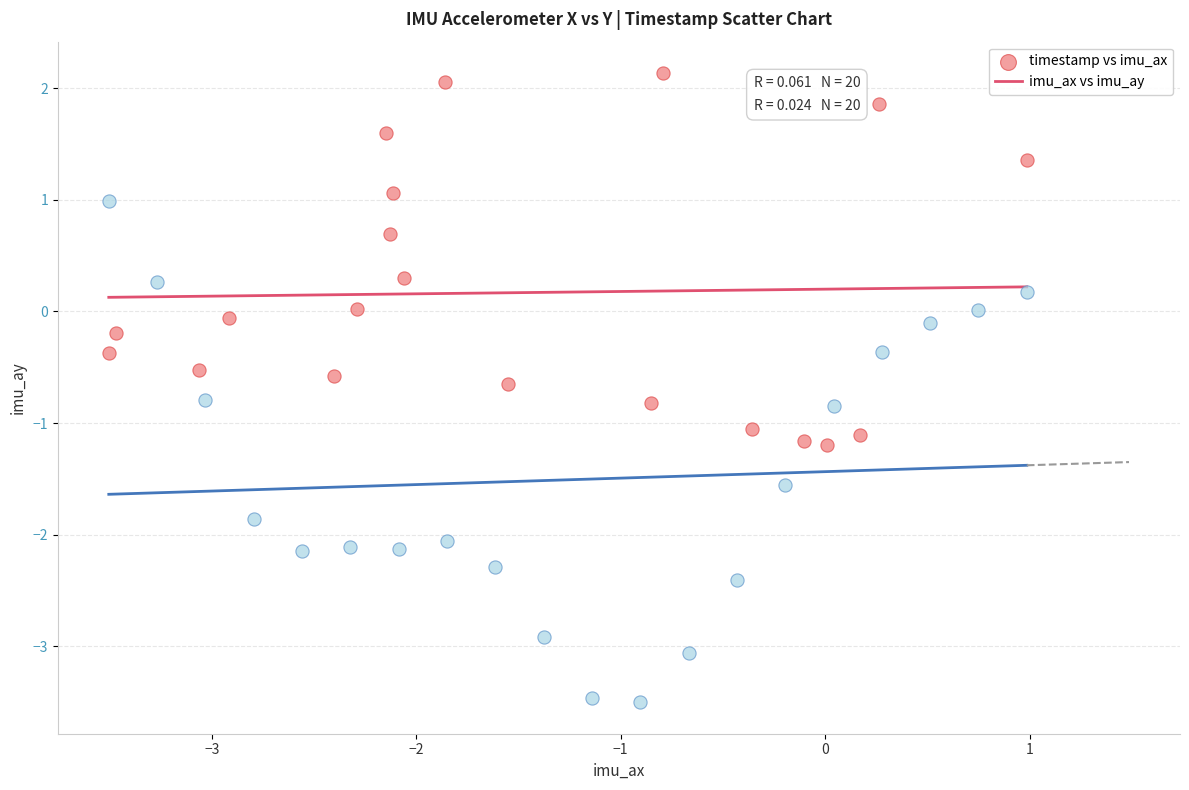

Which series has the widest spread of Y values?

timestamp vs imu_ax